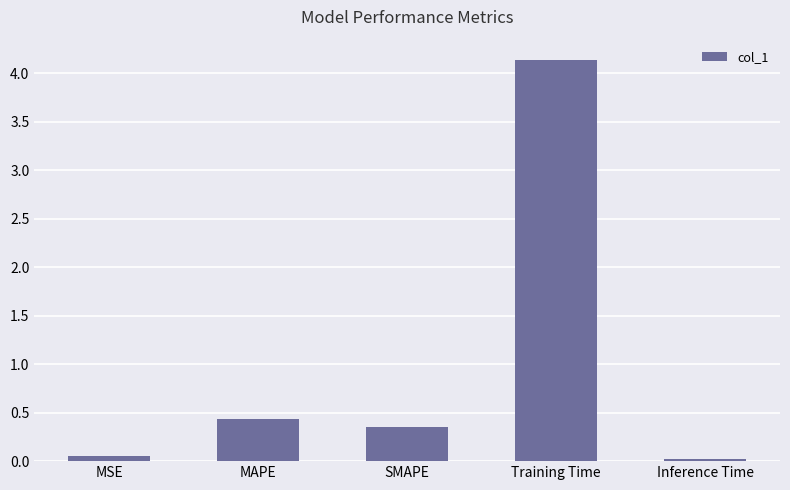

Which label corresponds to the largest value in the chart?

Training Time